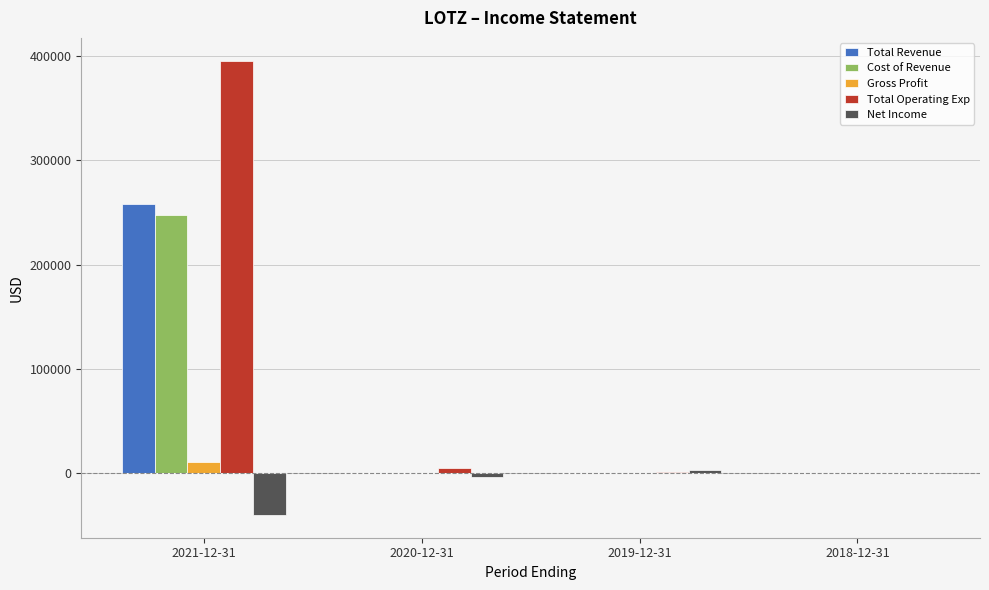

At how many categories does at least one series exceed 277177?

1